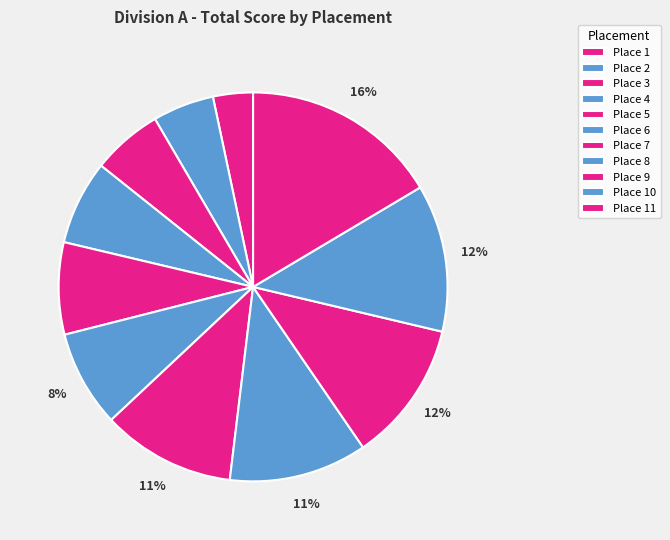

How many slices are in this pie chart?

11